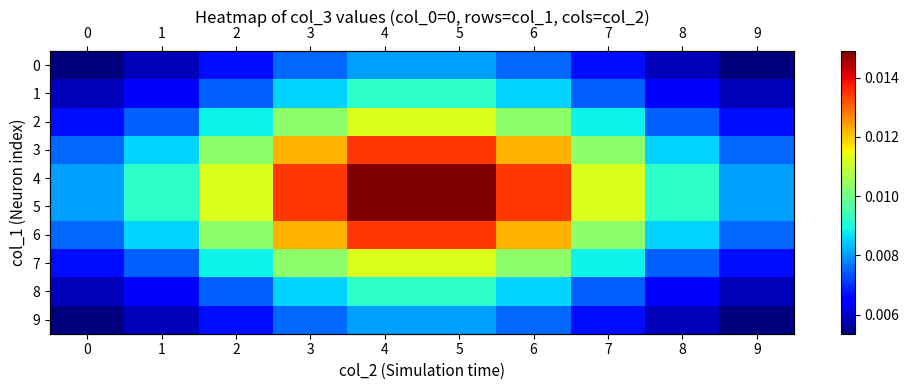

Is it true that 8 equals 0.0 at 7?

False